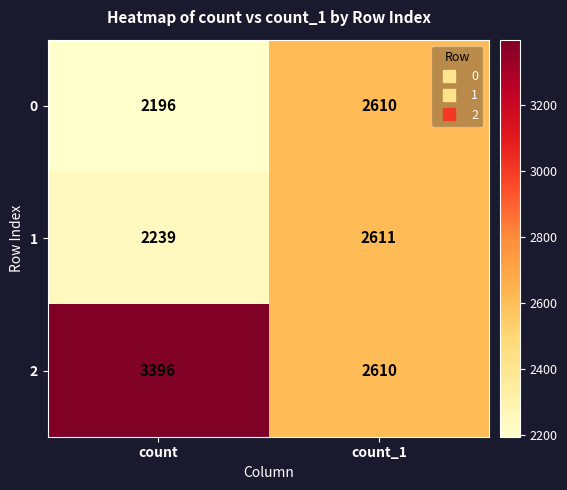

Rank the series at count from lowest to highest value.

0, 1, 2